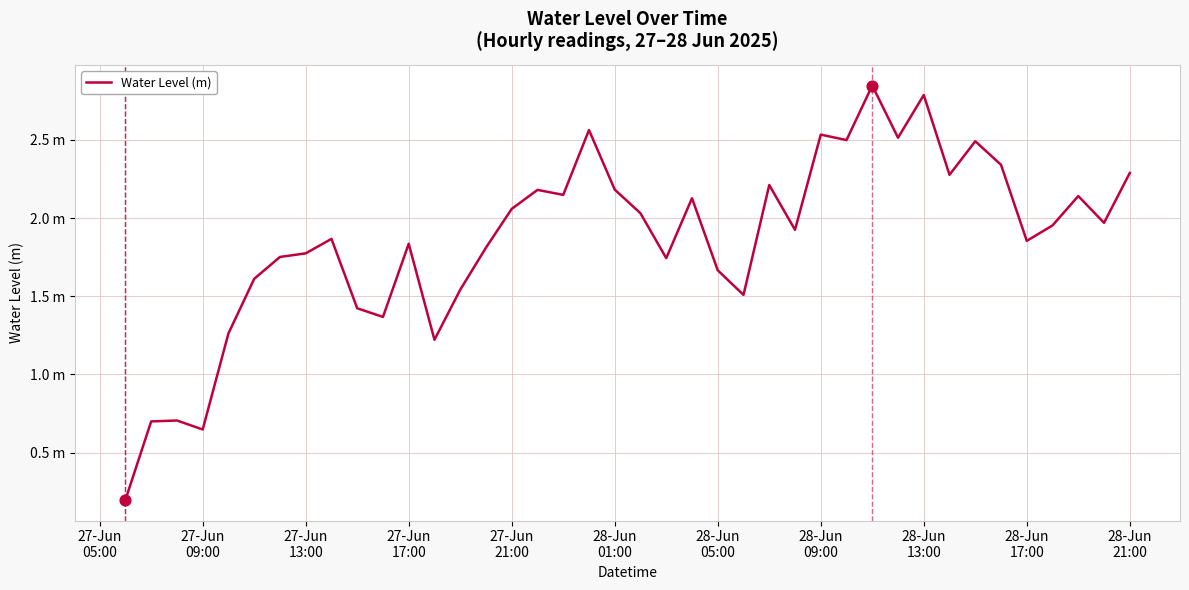

Is this an area chart (filled region under the line)?

No